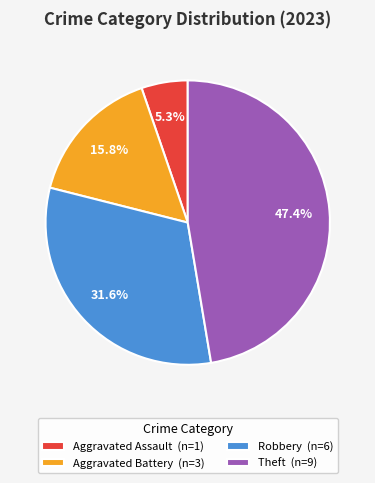

Which slice is the largest?

Theft (n=9)